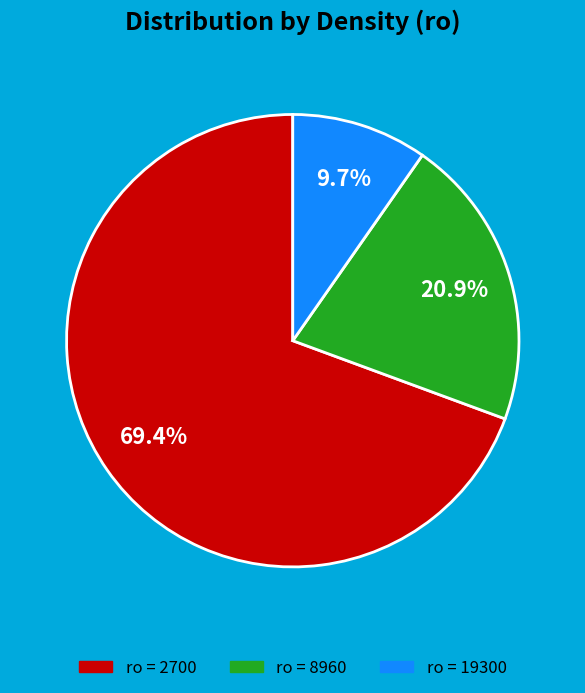

Is there a majority slice in this chart?

Yes